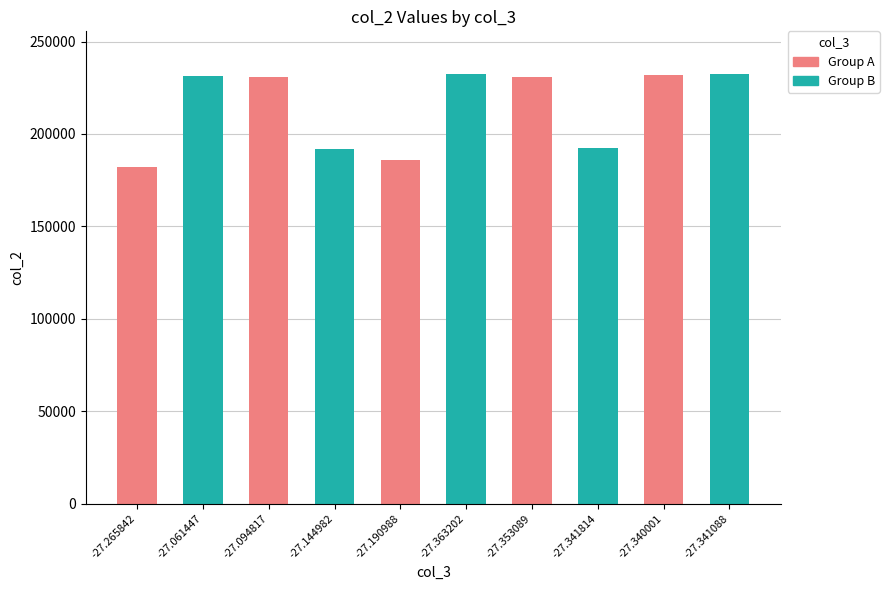

The chart shows a value of 254964 at -27.144982. True or false?

False